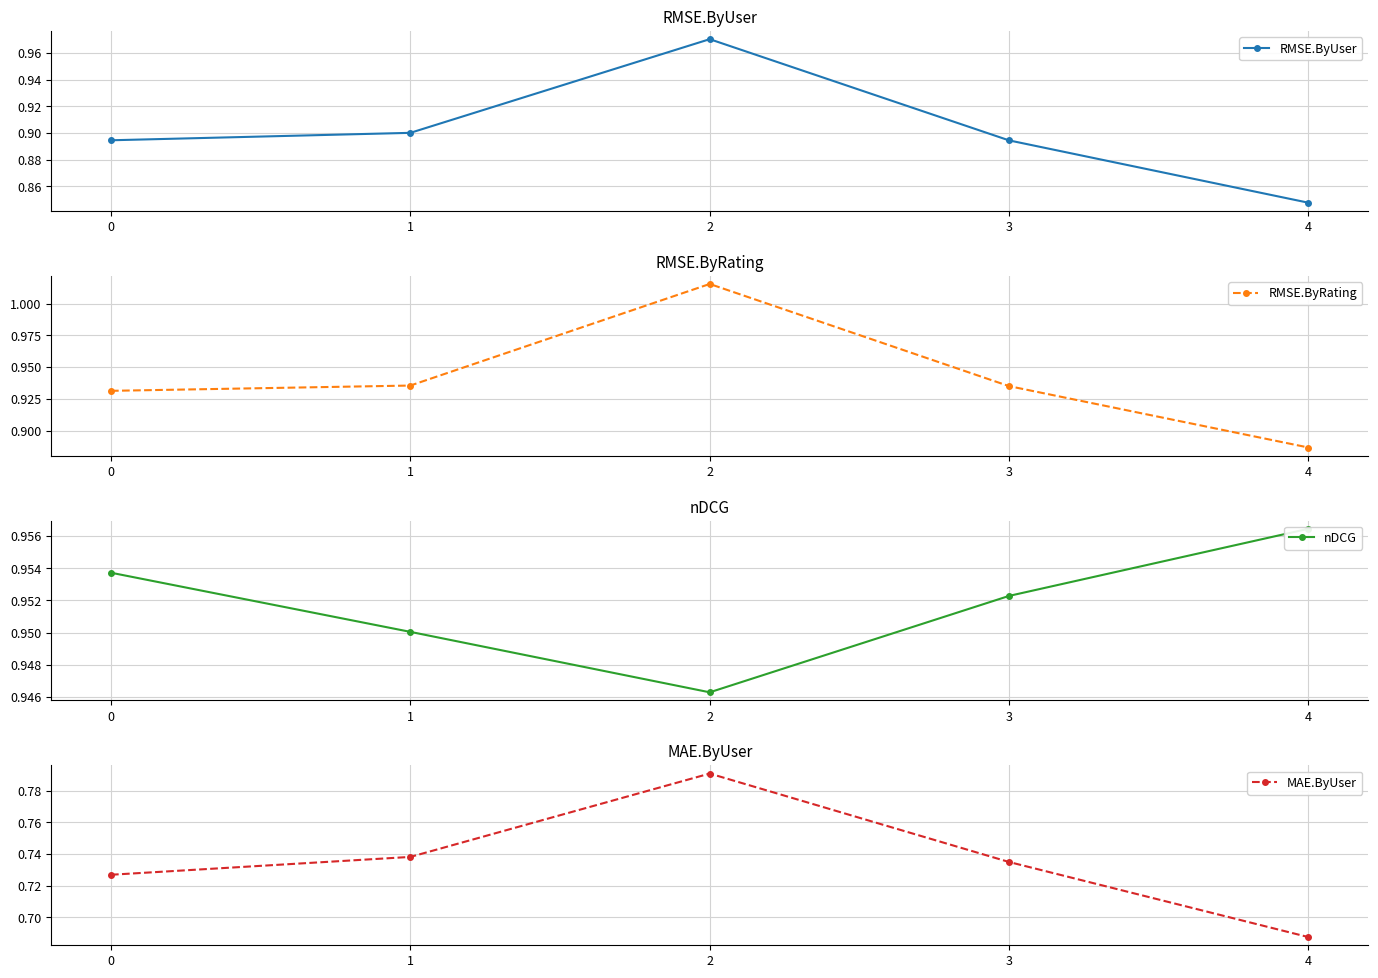

True or false: MAE.ByUser has a value of 0.8 at 2.

True